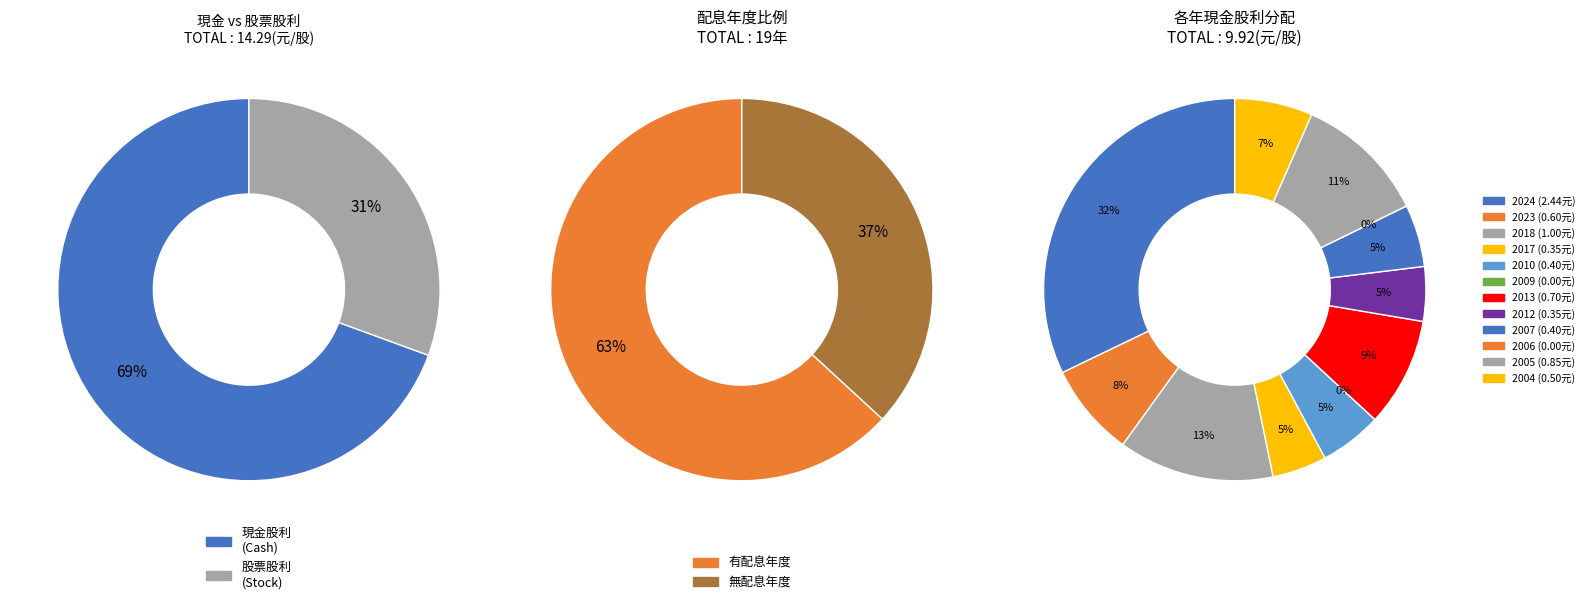

Which category has the biggest portion of the pie?

2024